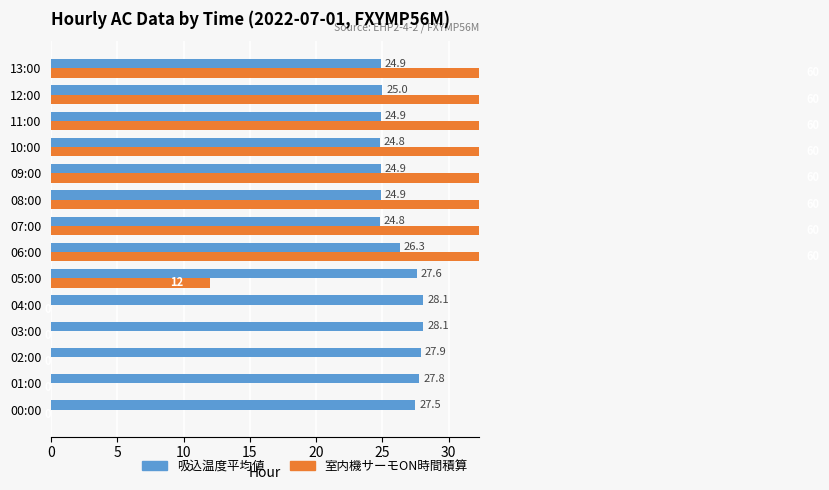

Which series has the widest spread of values?

室内機サーモON時間積算